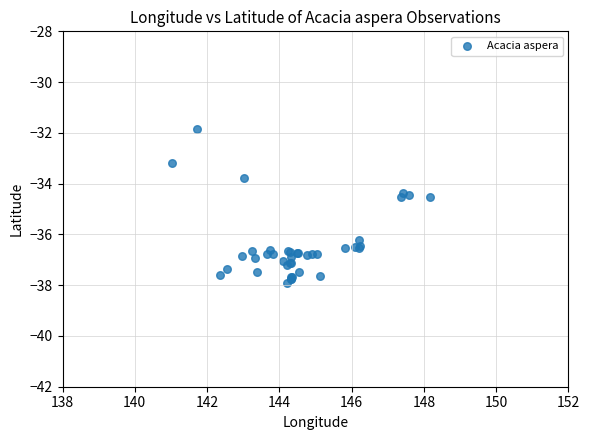

What Y value in the scatter plot is closest to -34?

-33.8